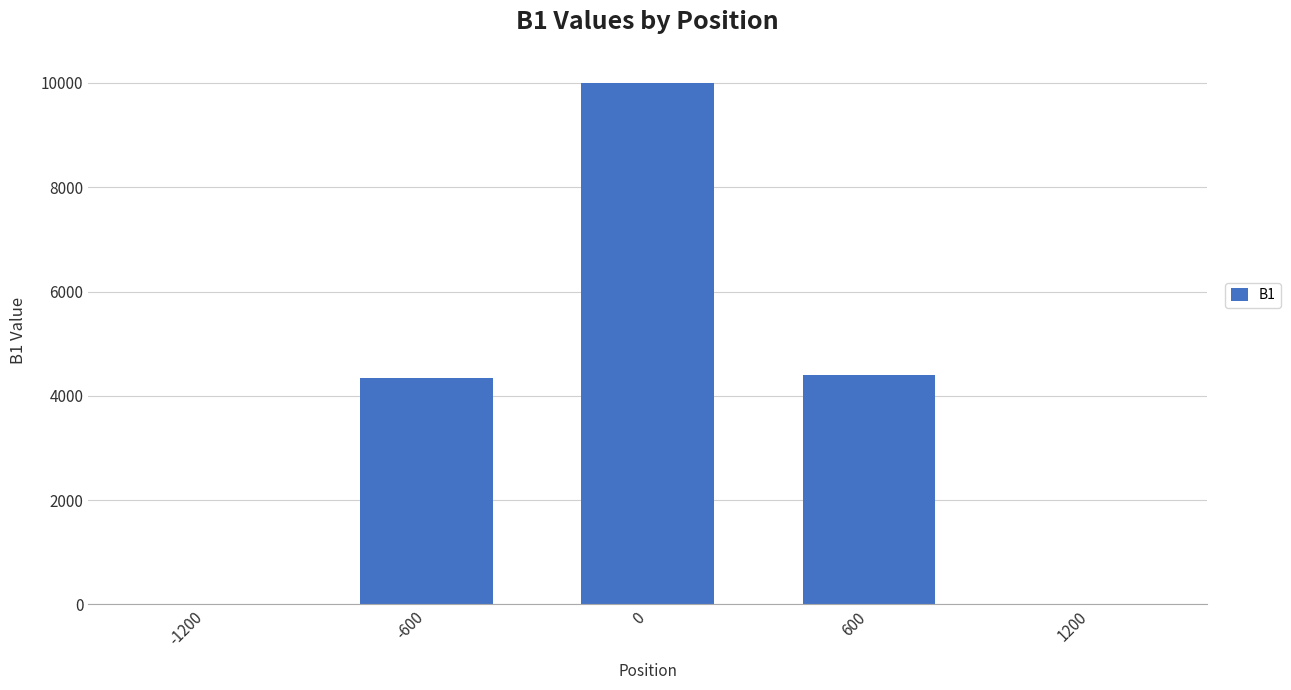

What is the change in value from 0 to 600?

-5595.7